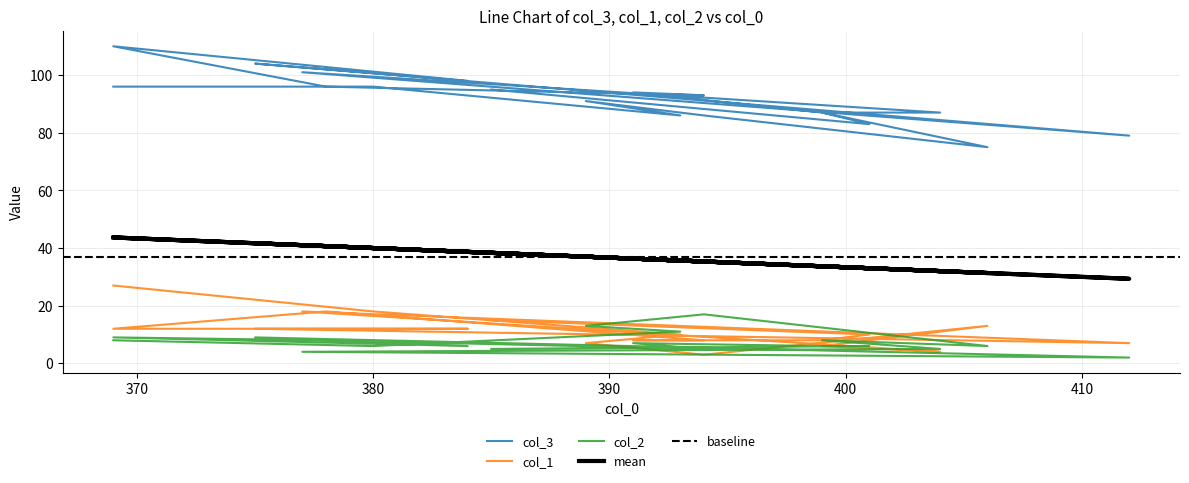

What is the value of the col_2 point at the 18th from the left?

6